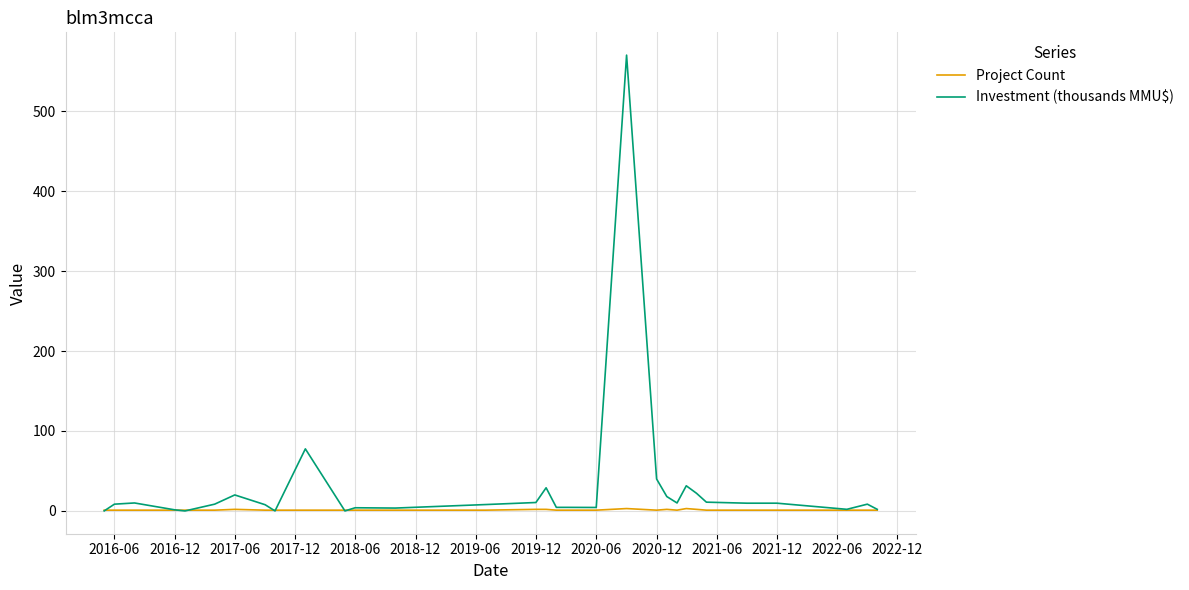

Which series has the widest spread of values?

Investment (thousands MMU$)